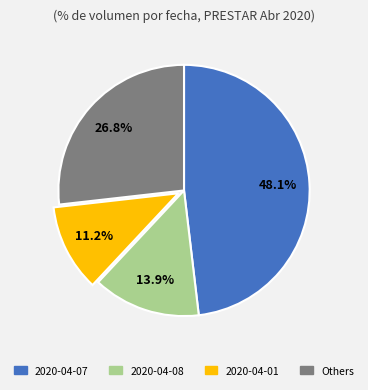

Which slice is the smallest?

2020-04-01